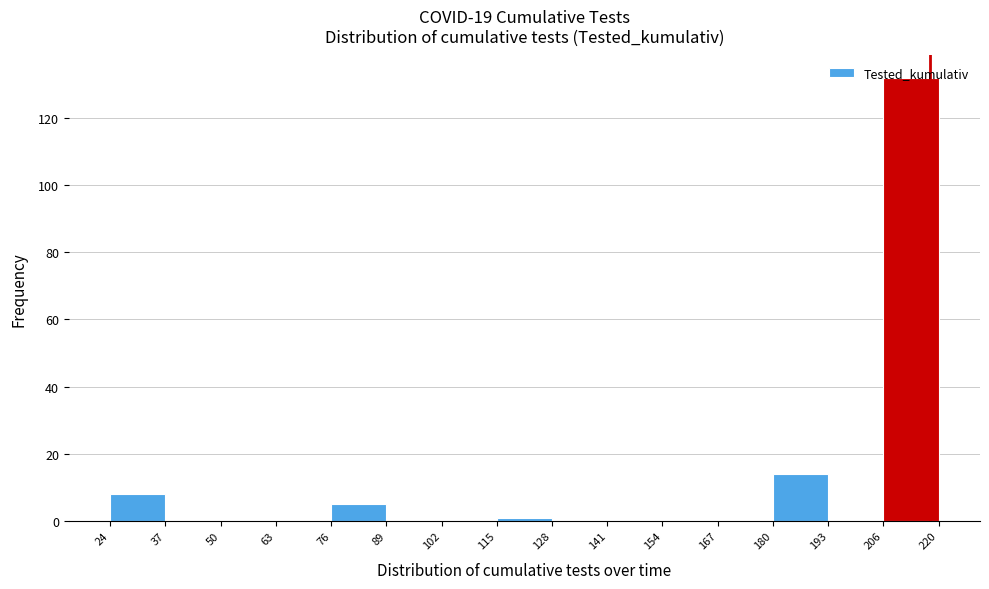

Reading left to right, list every bar in this chart as the range it spans on the x-axis followed by its height. The values are not printed on the chart, so give them approximately, as read against the axis.

24 to 37: 8
37 to 50: 0
50 to 63: 0
63 to 76: 0
76 to 89: 6
89 to 102: 0
102 to 115: 0
115 to 128: under 2
128 to 141: 0
141 to 154: 0
154 to 167: 0
167 to 180: 0
180 to 193: 14
193 to 206: 0
206 to 220: 132